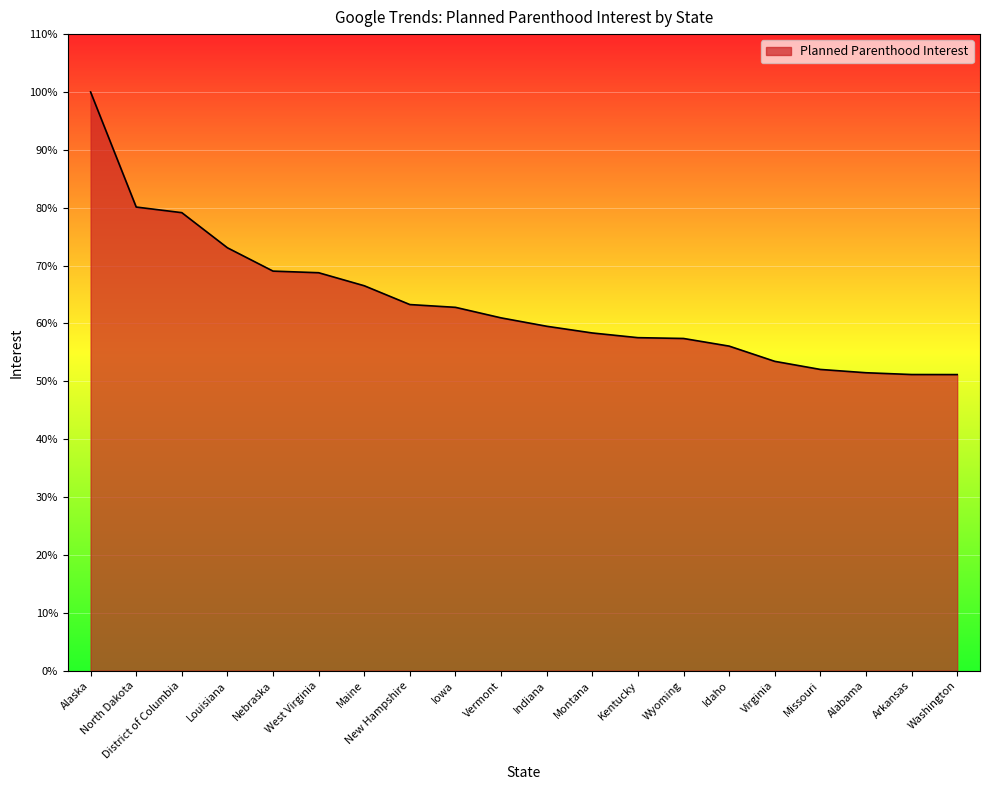

The chart shows a value of 51.5 at Alabama. True or false?

True